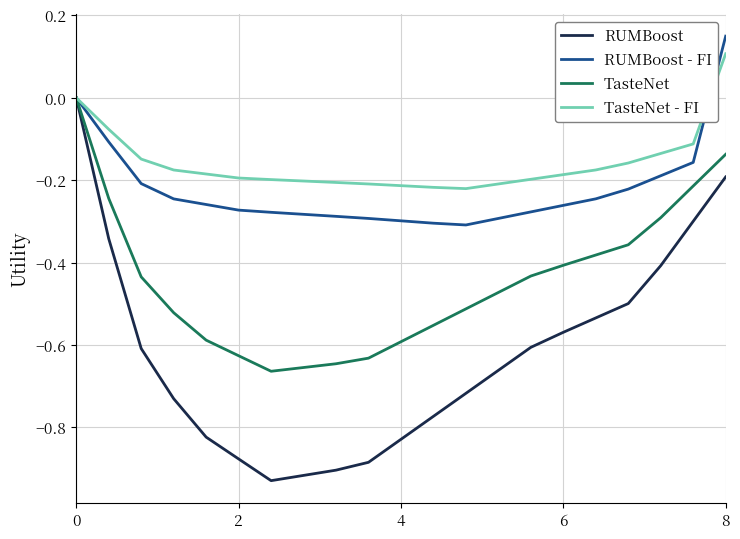

Which series has the largest total across all categories?

TasteNet - FI